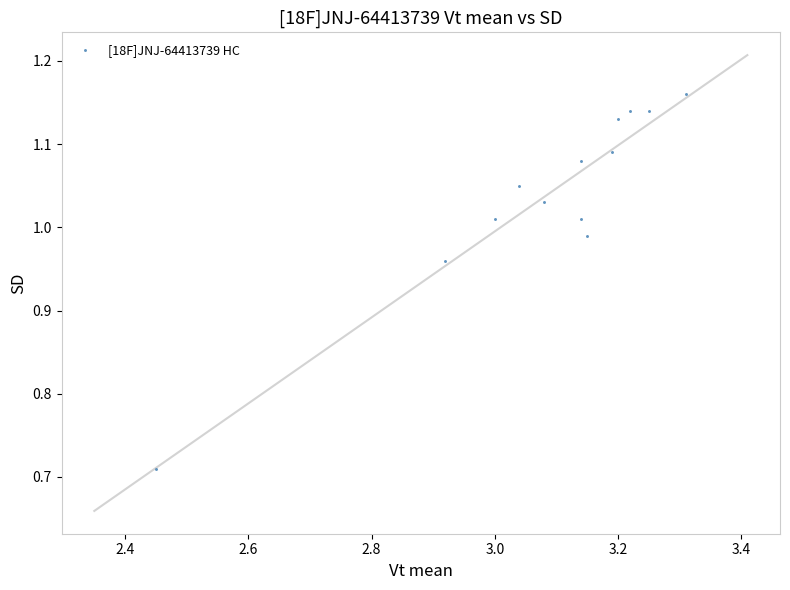

What is the range of X values (max minus min)?

0.9